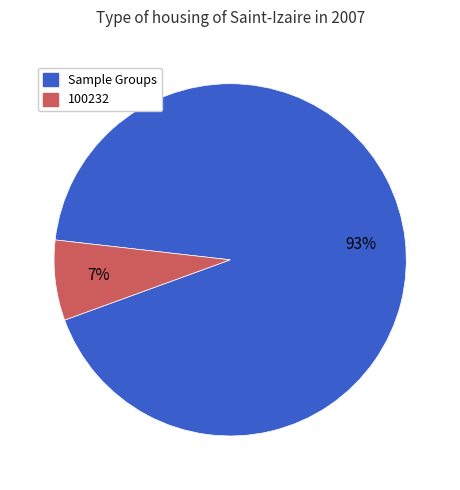

To the nearest percent, what is the average slice percentage?

50%